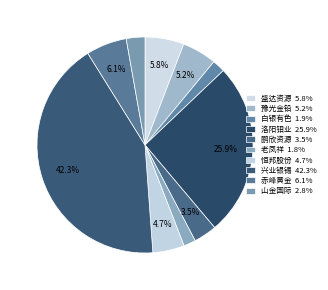

Count the number of slices in the pie.

10